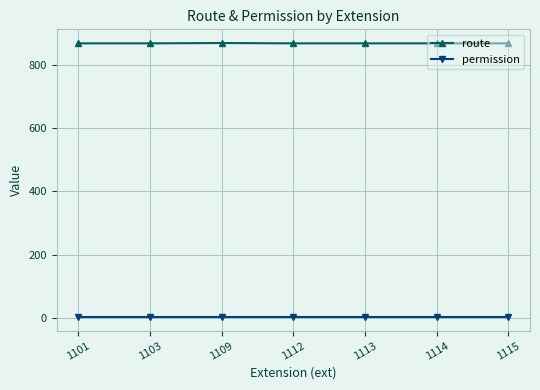

True or false: route and permission intersect in this chart.

False